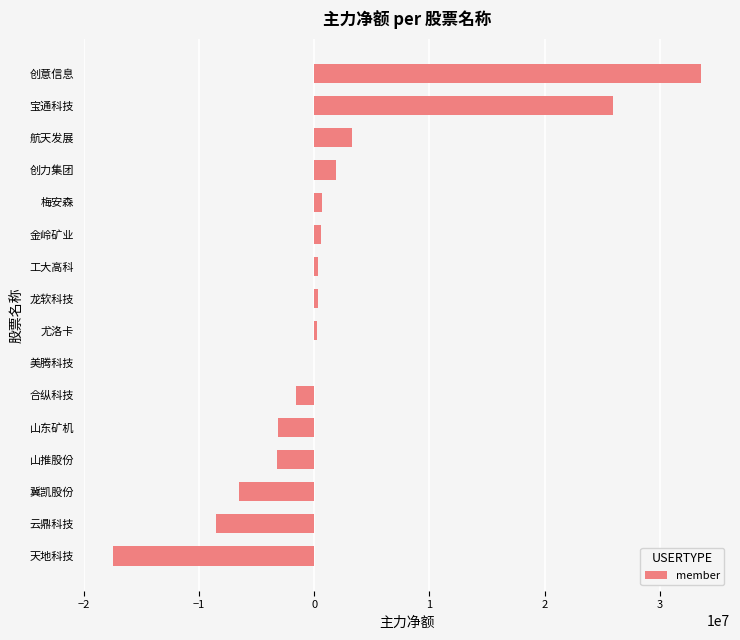

Are the bars grouped side by side (vs. stacked)?

No